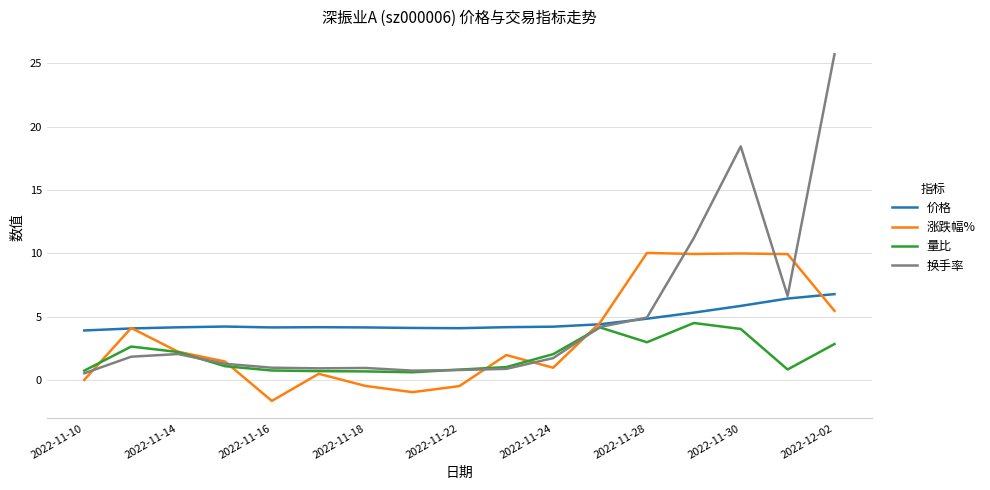

Rank the series by their maximum value, from highest to lowest.

换手率, 涨跌幅%, 价格, 量比